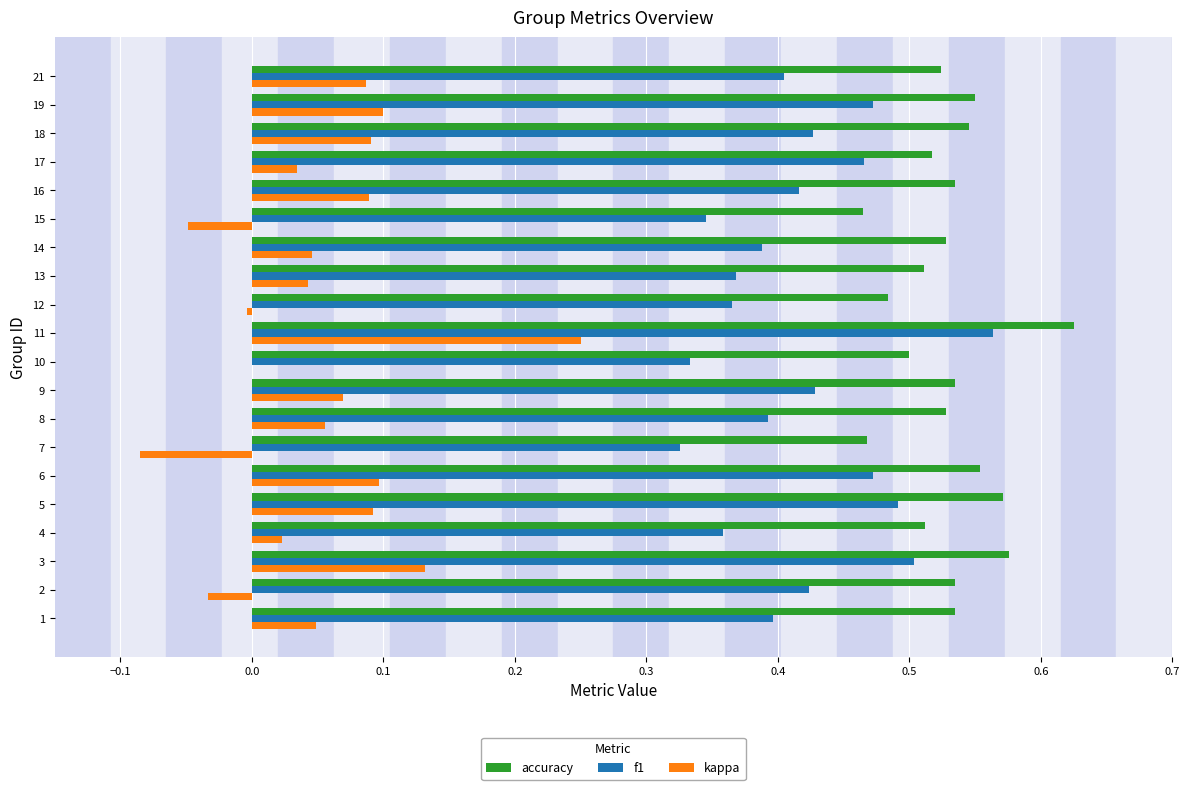

At which category is the sum across all series the highest?

11